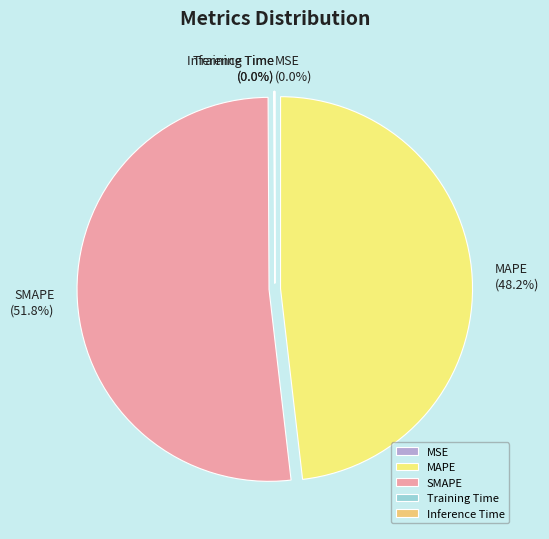

What is the largest slice in the pie chart?

SMAPE